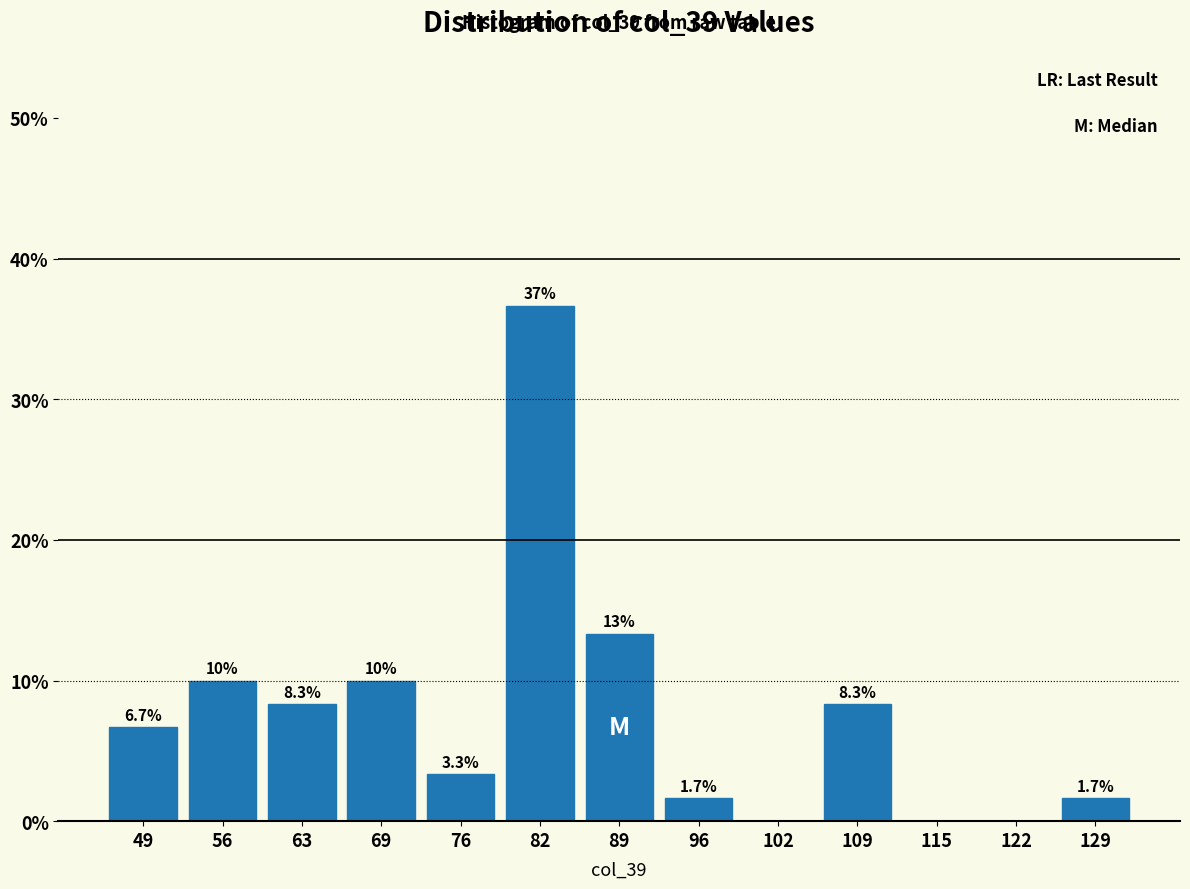

Which range on the x-axis has the tallest bar?

79 to 86